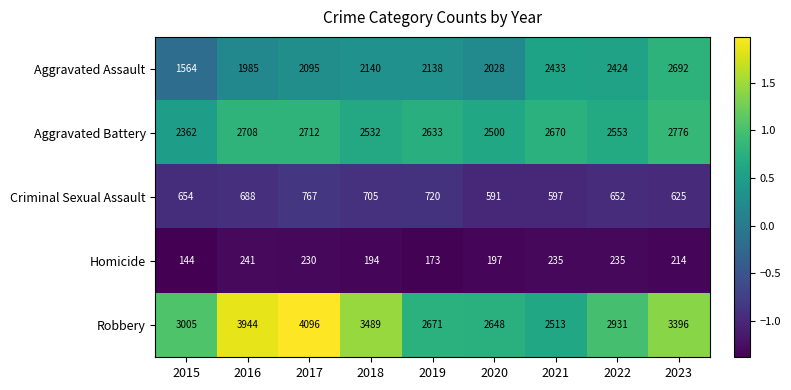

What is the spread (max minus min) of values at 2023?

3182